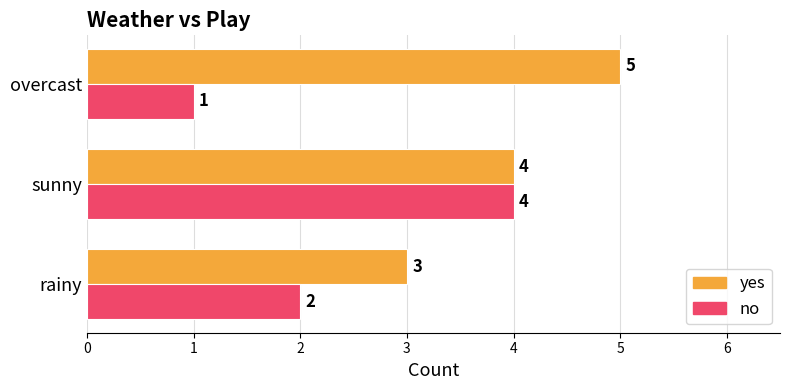

Rank the series by their maximum value, from lowest to highest.

no, yes